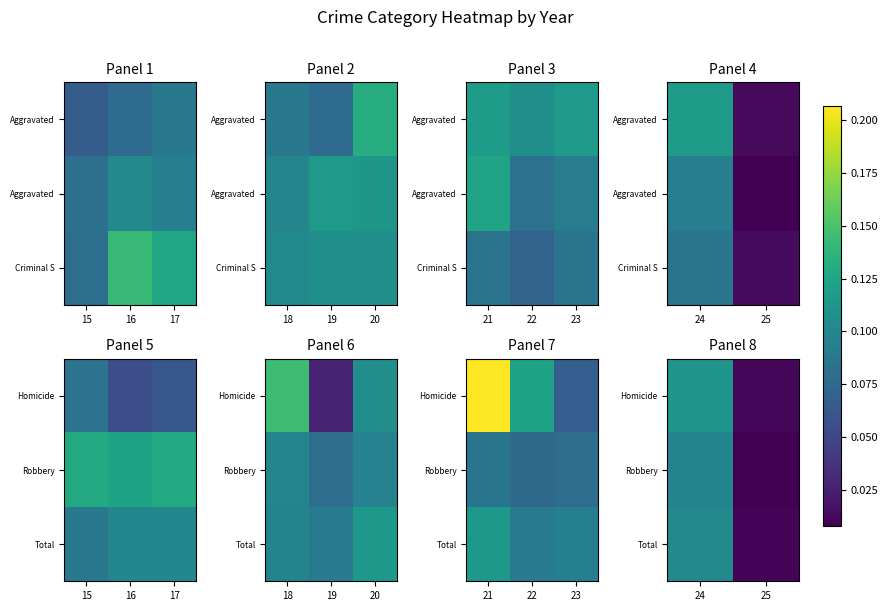

How many distinct data groups are displayed?

3